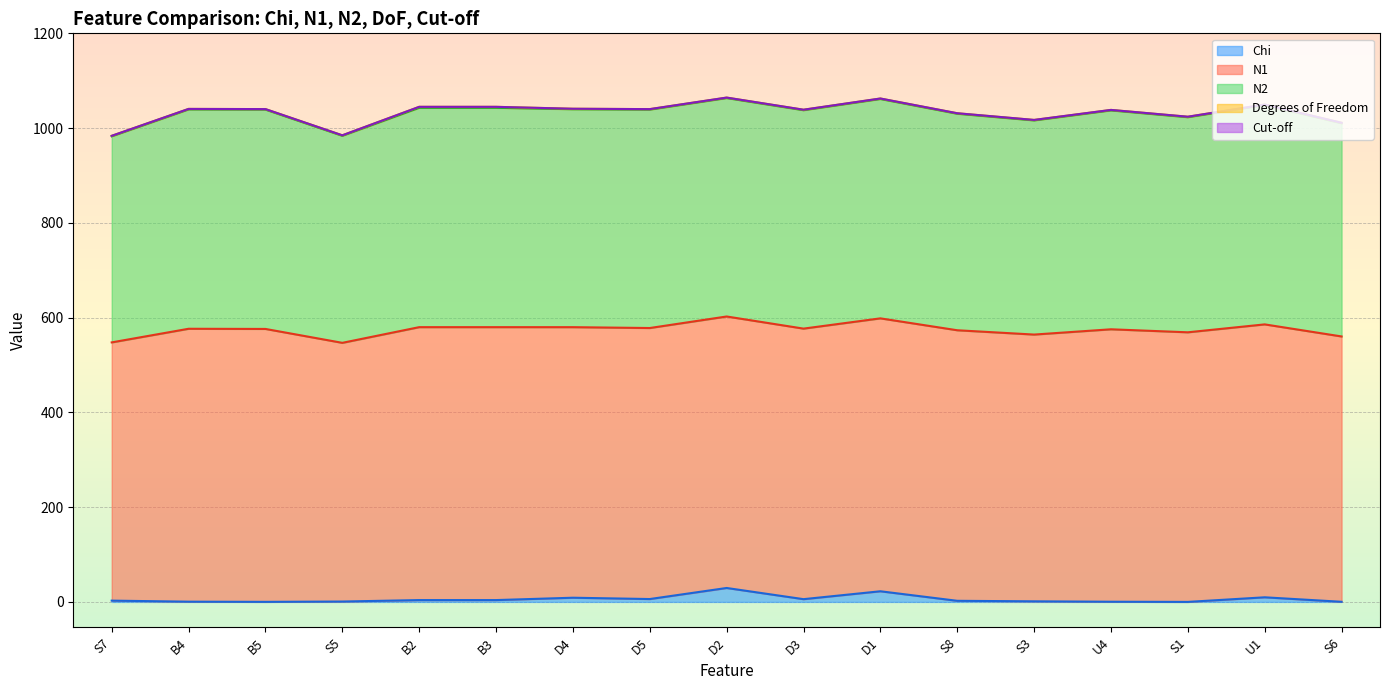

At which label is N1 closest to 560?

S6